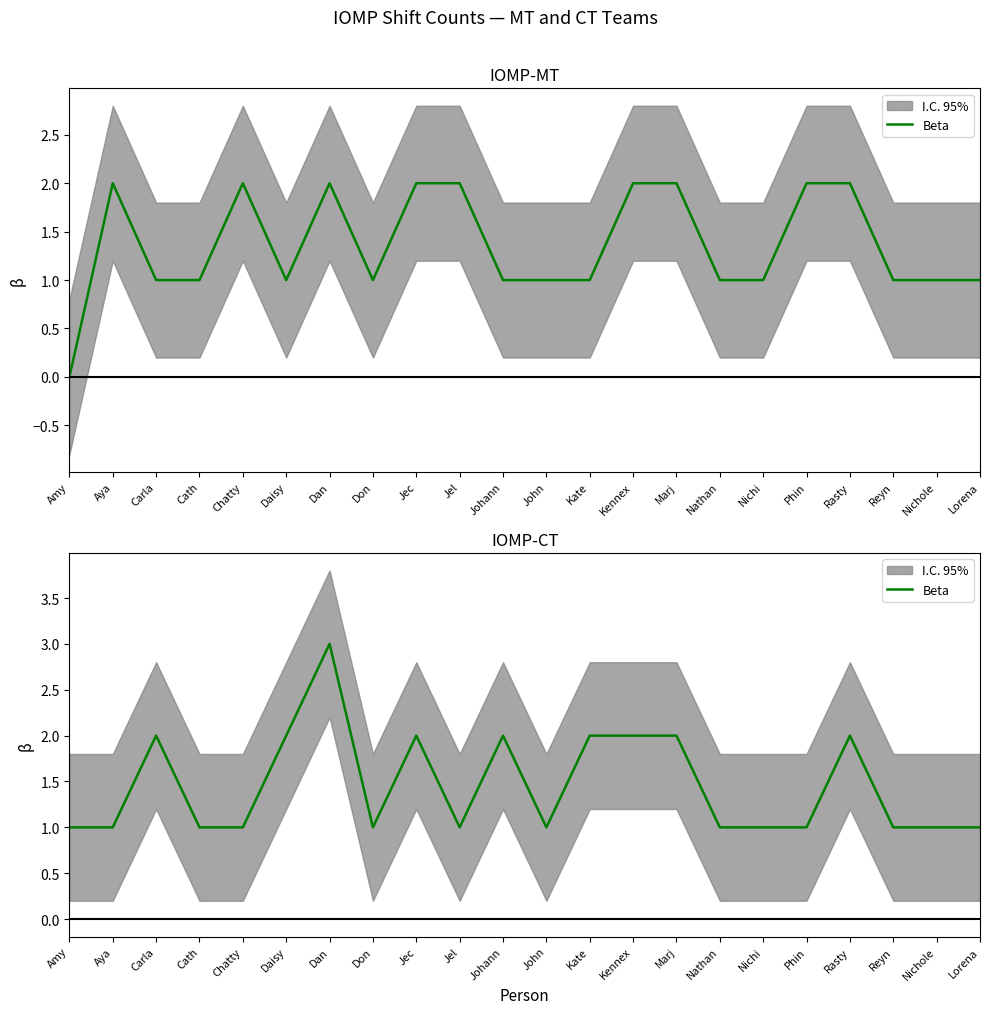

How many interior local valleys (lower than both neighbors) does the data have?

3